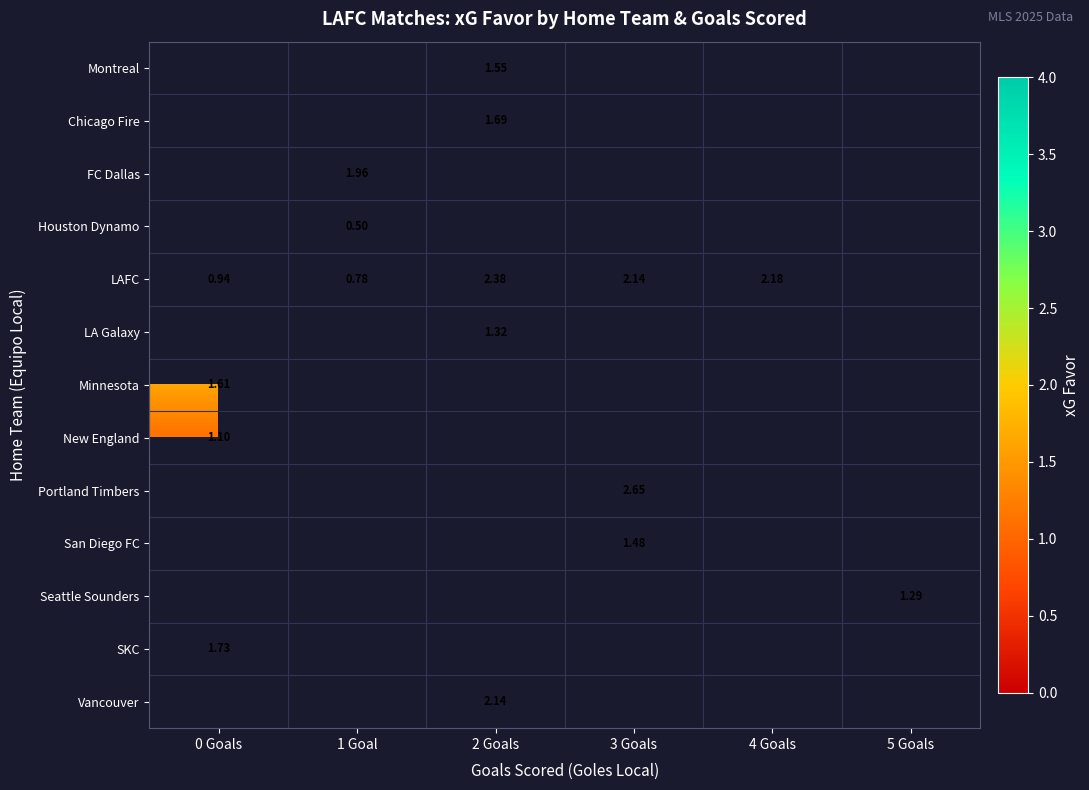

What is the smallest value displayed?

0.5